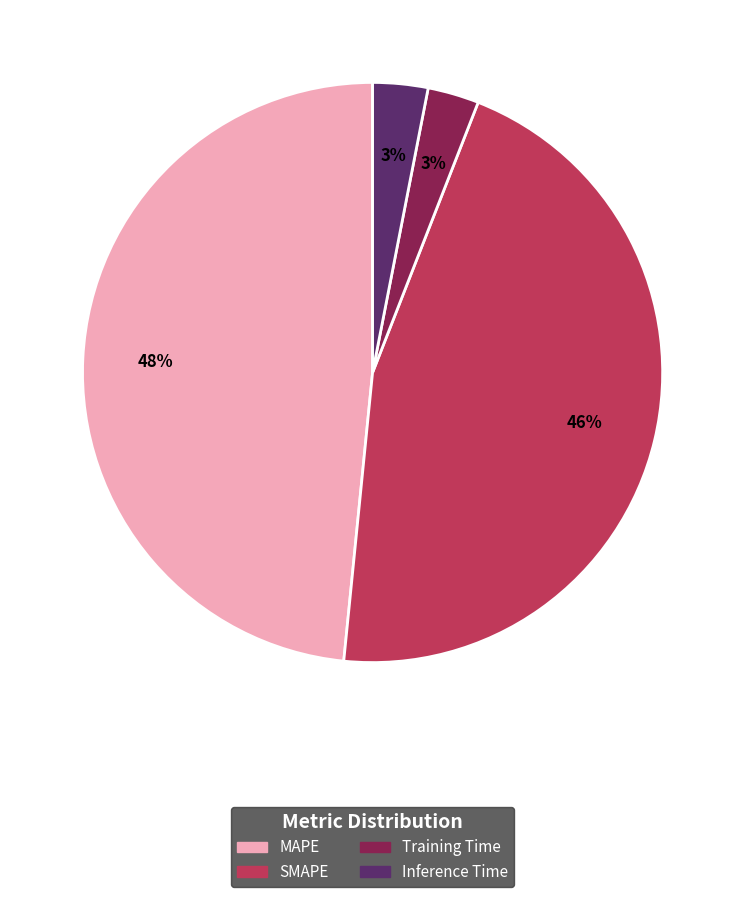

What percentage is the SMAPE slice, to the nearest percent?

46%